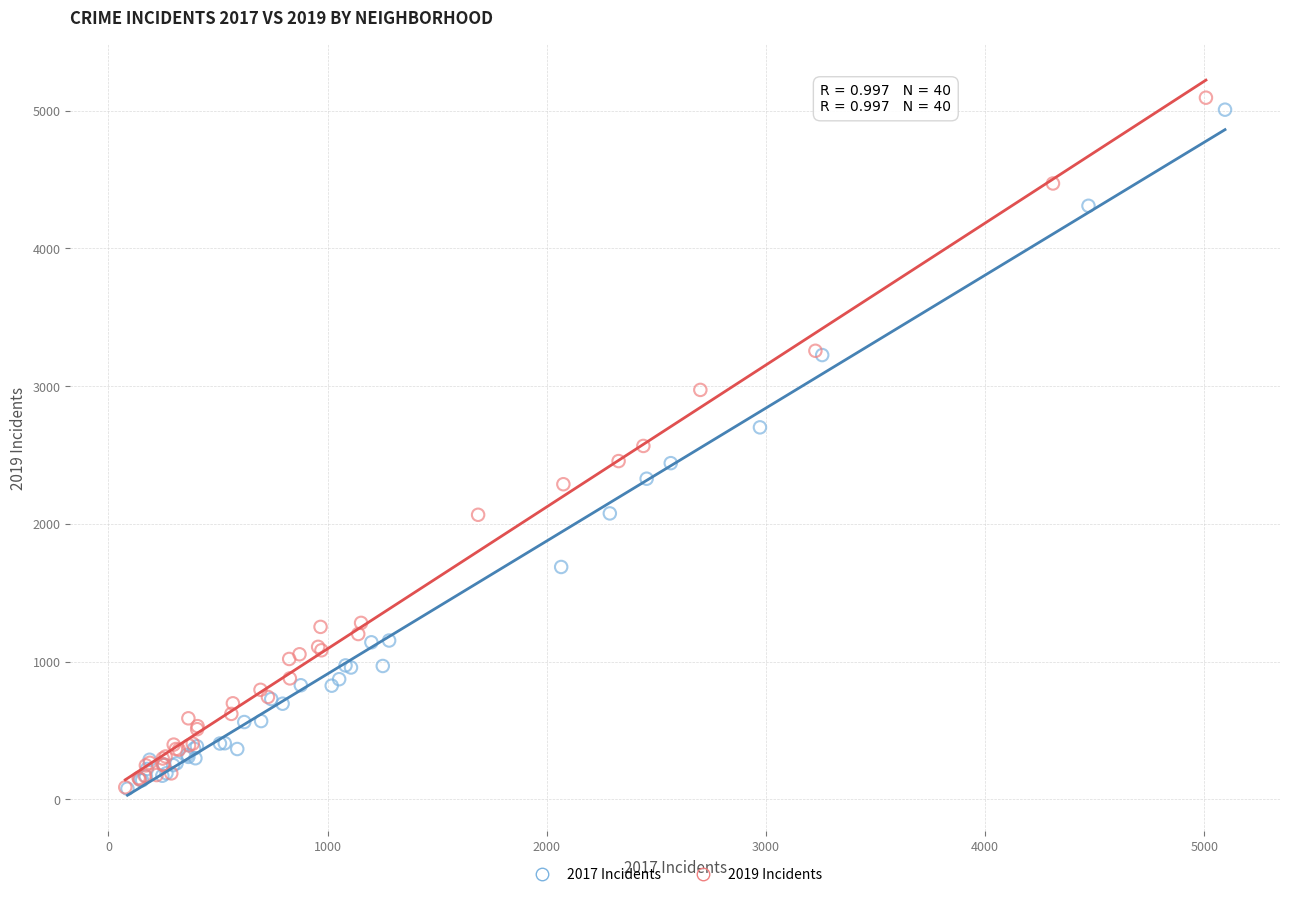

Which series has the widest spread of Y values?

2019 Incidents